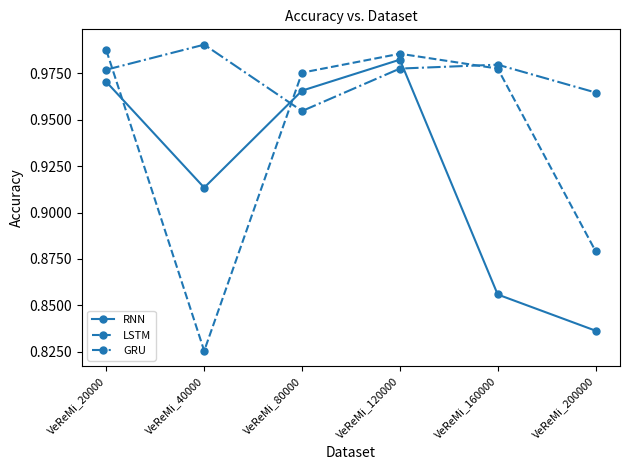

What is the difference between the maximum and minimum values in the RNN series?

0.1